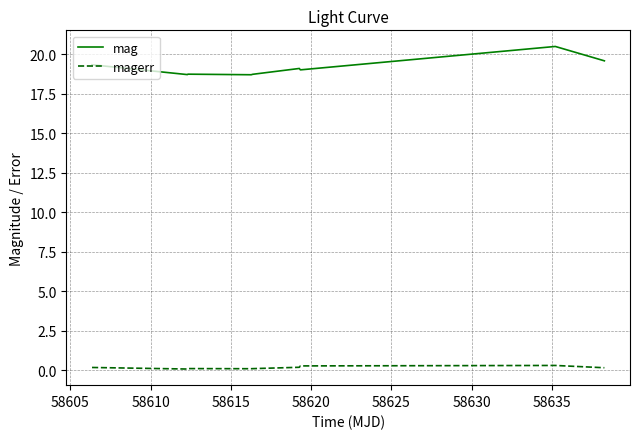

Which series has the largest total across all categories?

mag